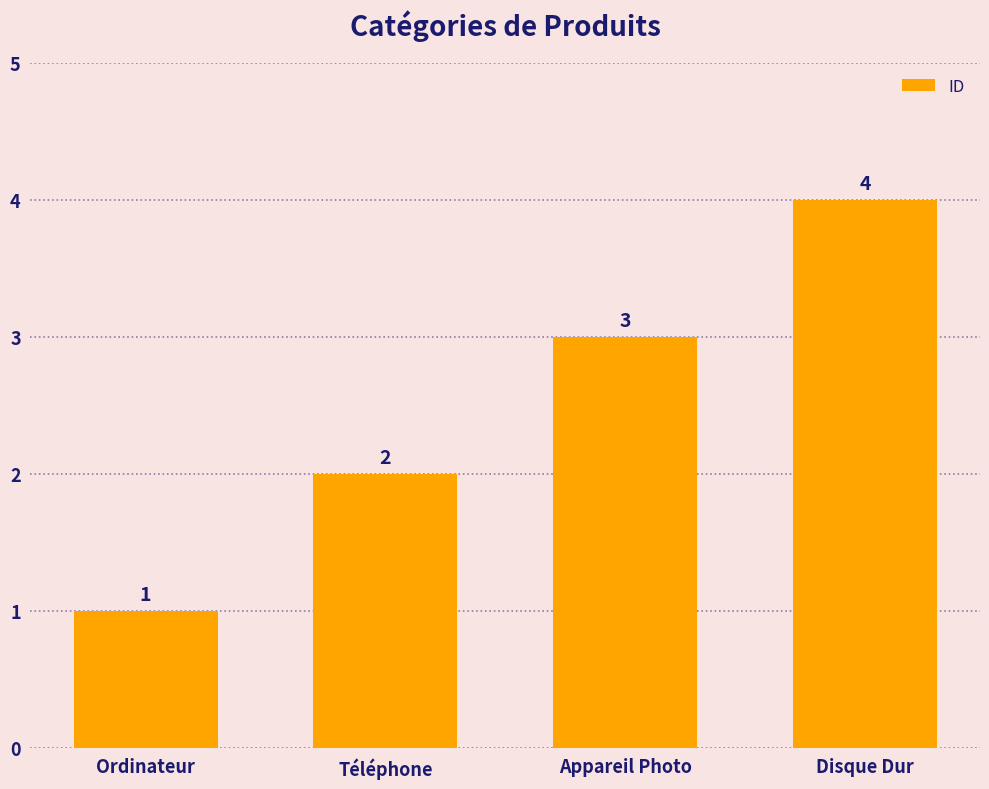

What is the ratio of the value at Disque Dur to the value at Appareil Photo?

1.3